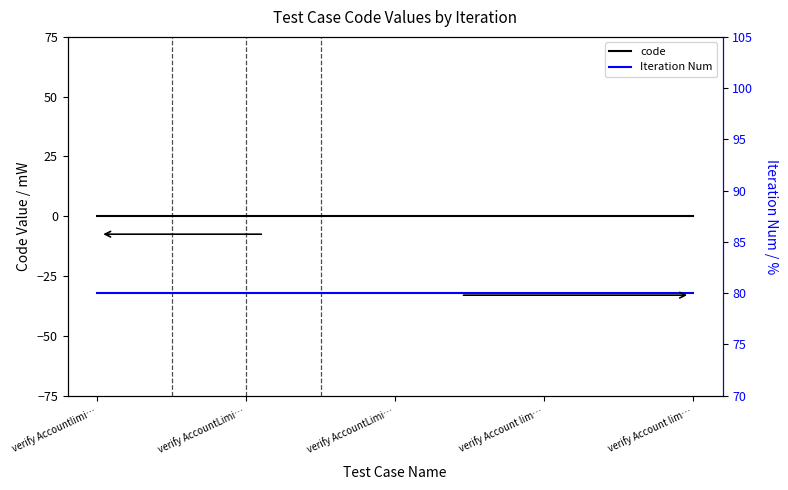

Reading left to right, transcribe all the data shown in this chart.

code: verify Accountlimi…=0	verify AccountLimi…=0	verify AccountLimi…=0	verify Account lim…=0	verify Account lim…=0
Iteration Num: verify Accountlimi…=80	verify AccountLimi…=80	verify AccountLimi…=80	verify Account lim…=80	verify Account lim…=80